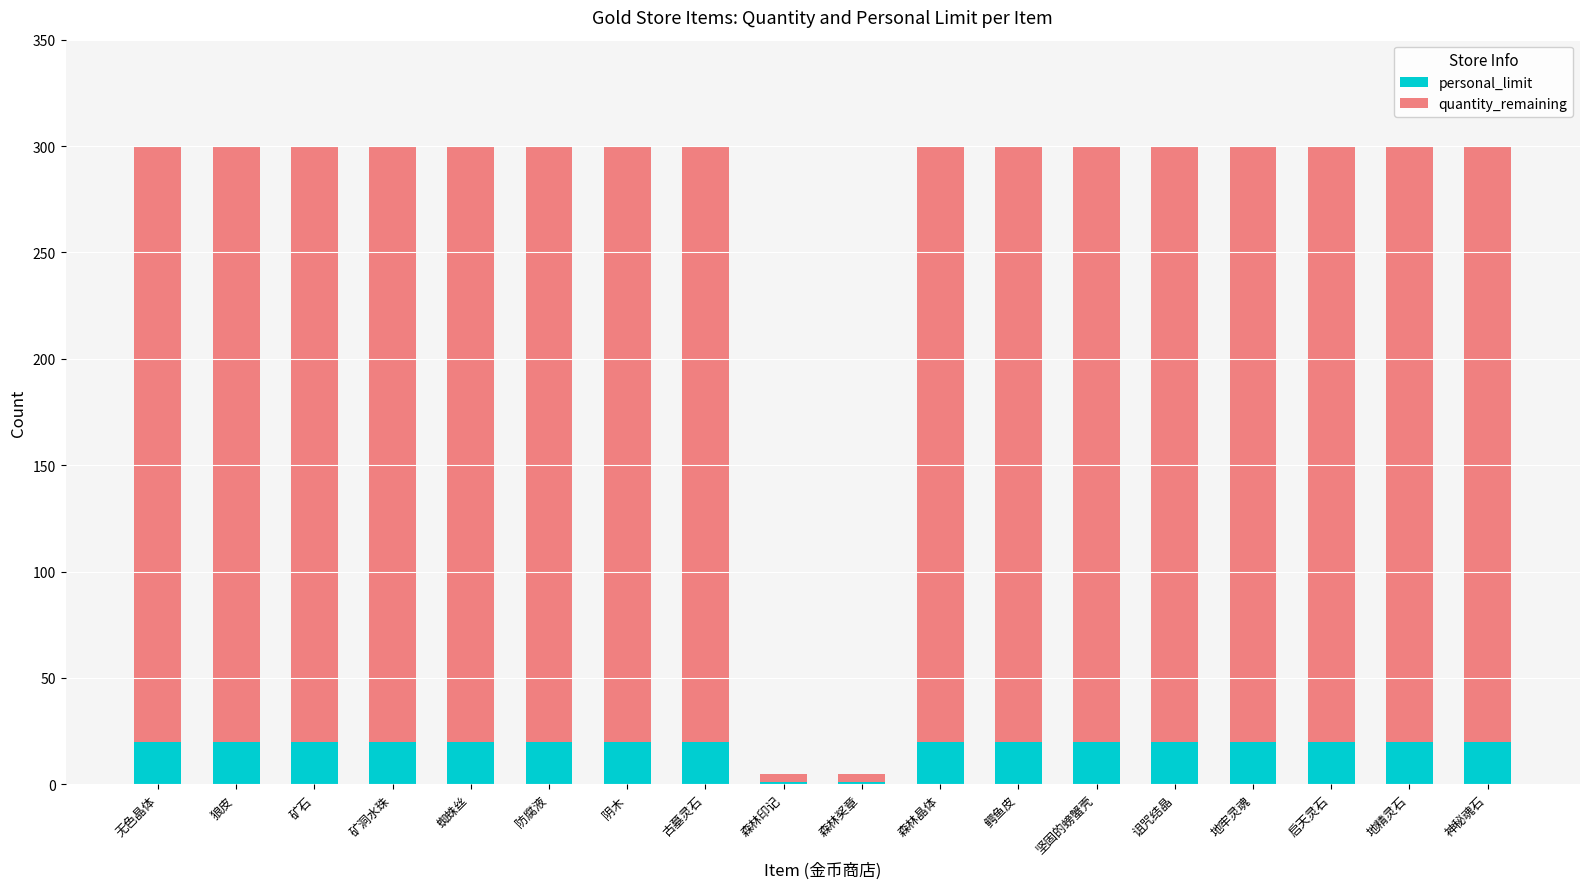

The value of personal_limit at 蜘蛛丝 is 20. True or false?

True